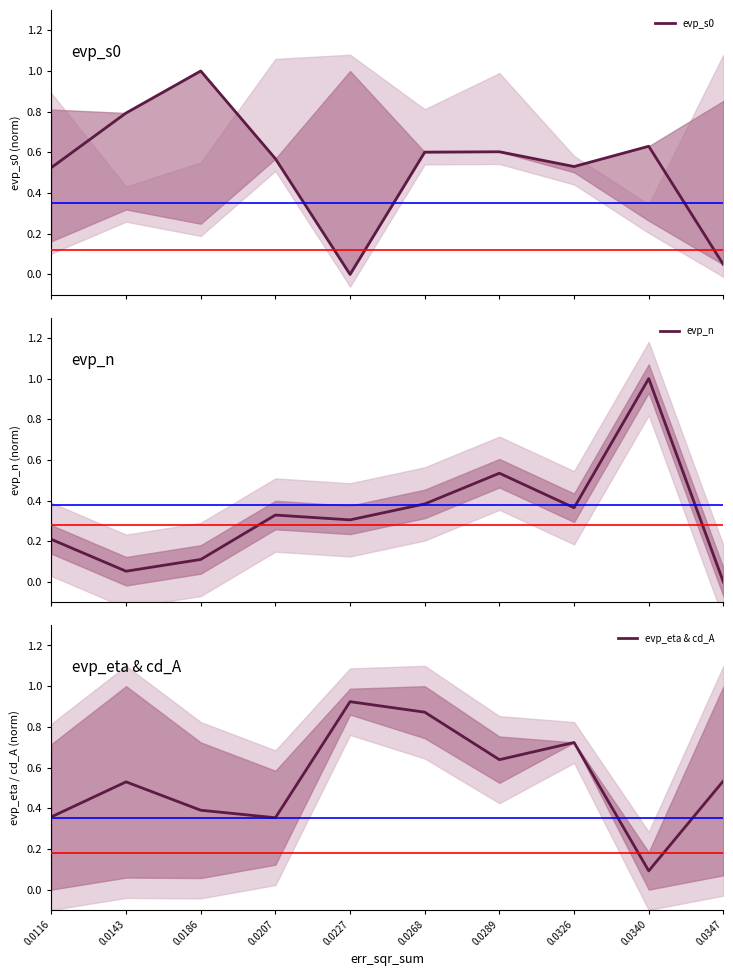

List the labels in order of evp_eta & cd_A value, largest first.

0.0227, 0.0268, 0.0326, 0.0289, 0.0347, 0.0143, 0.0186, 0.0116, 0.0207, 0.0340